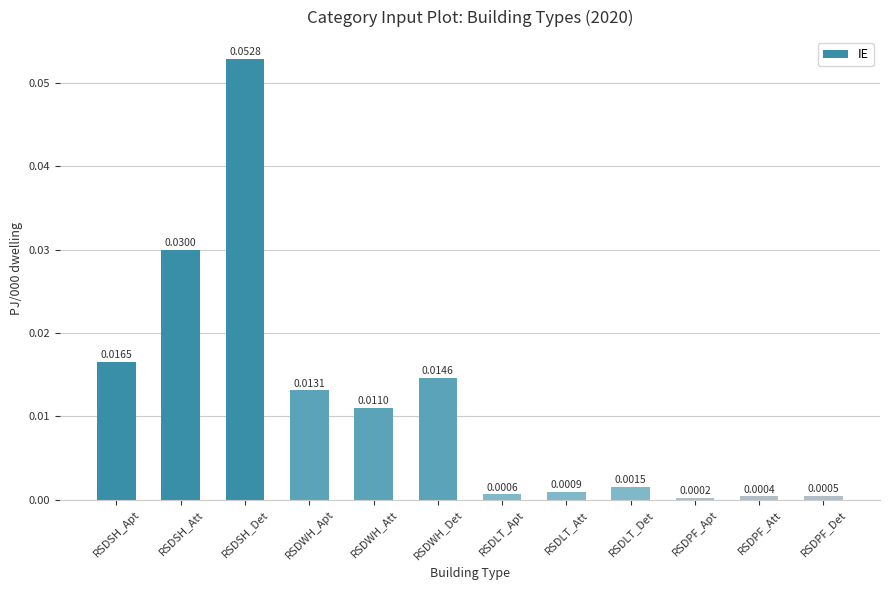

What is the label of the 11th bar from the right?

RSDSH_Att